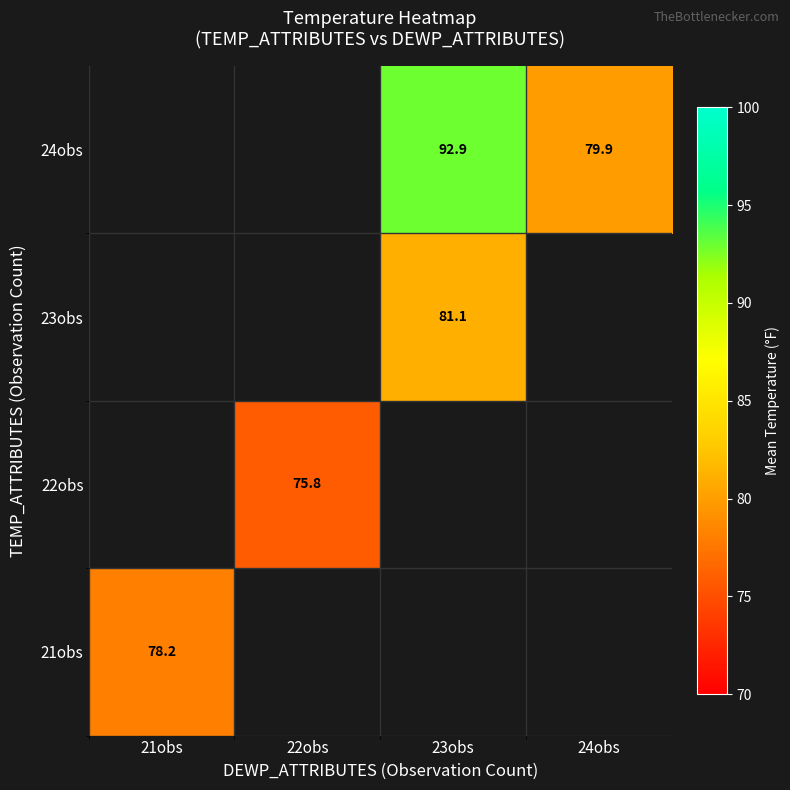

True or false: 24obs has a value of 43.0 at 23obs.

False